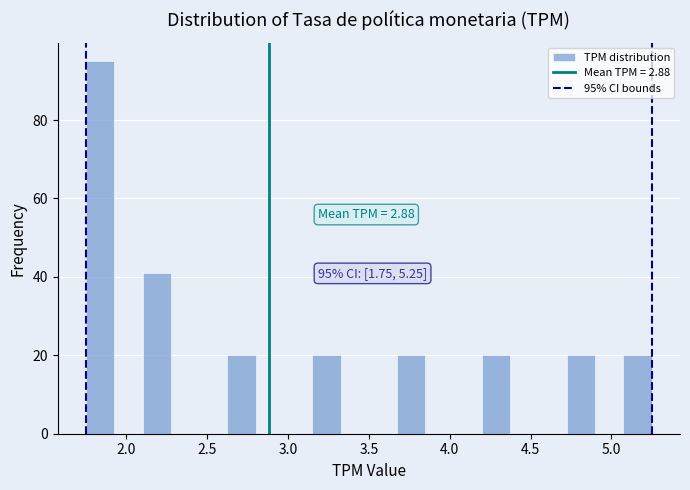

Read against the x-axis, roughly where is the centre of the tallest bar?

1.85